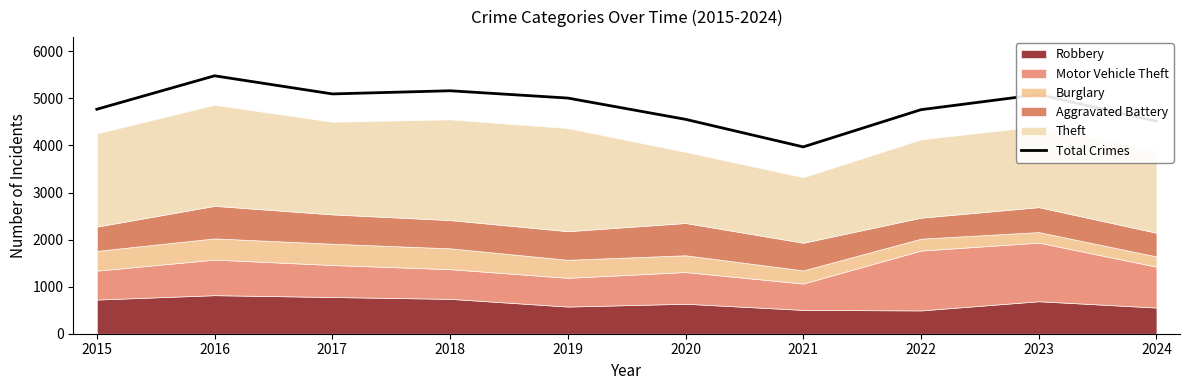

How many values exceed 5008?

4